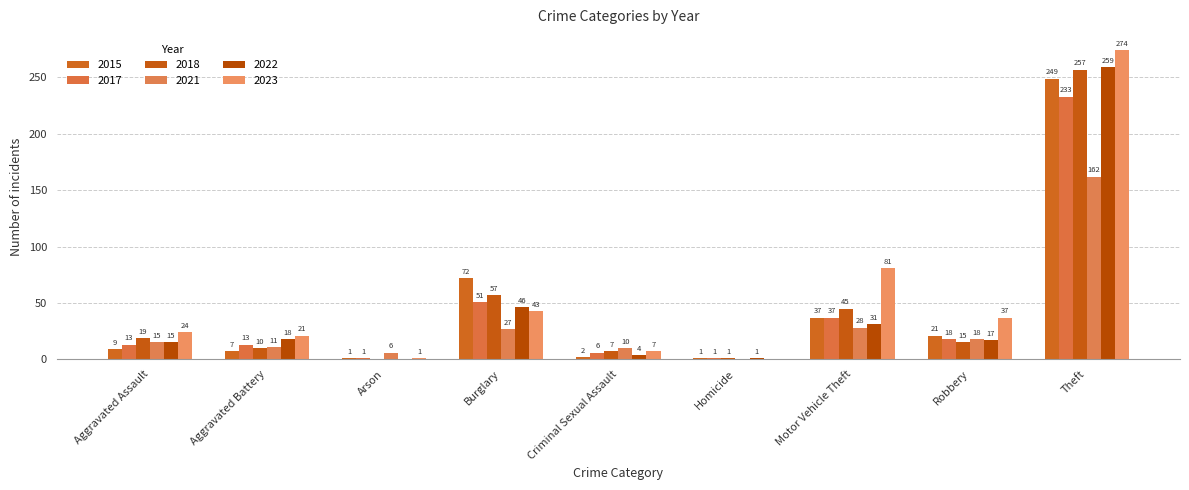

What is the sum of the 2021 values at Robbery and Motor Vehicle Theft?

46